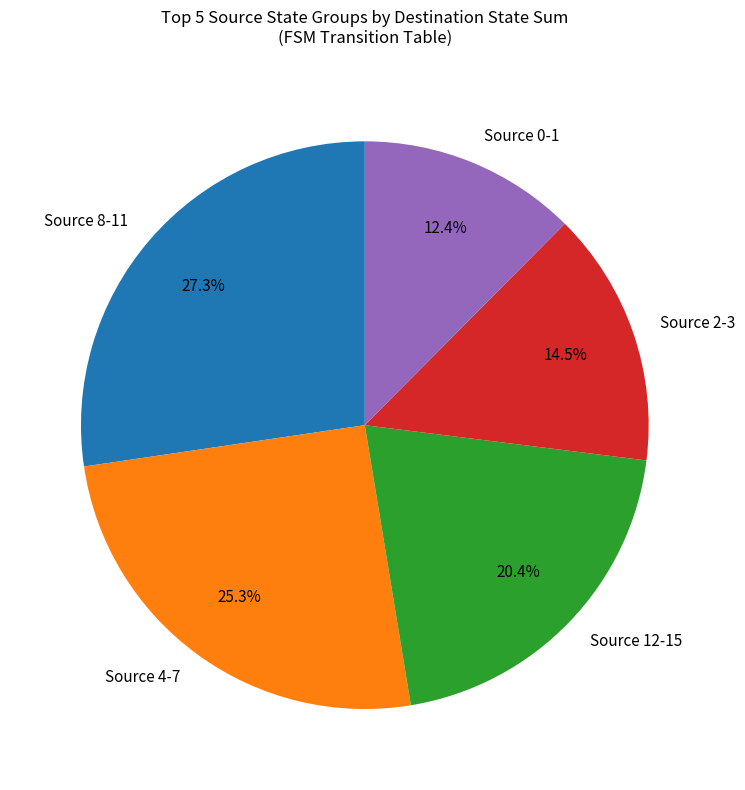

Between Source 4-7 and Source 12-15, which is larger?

Source 4-7